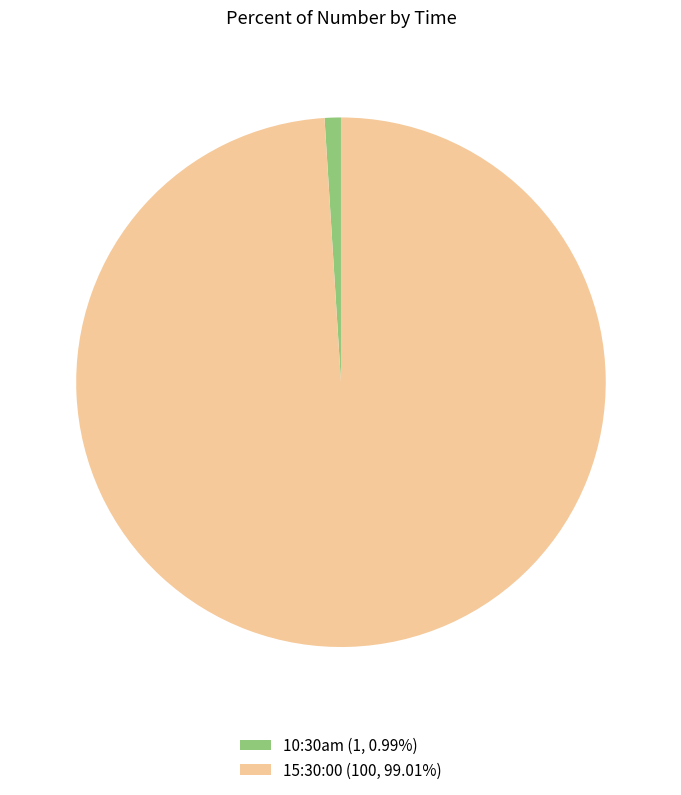

Is the sum of 15:30:00 (100, 99.01%) and 10:30am (1, 0.99%) greater than half?

Yes